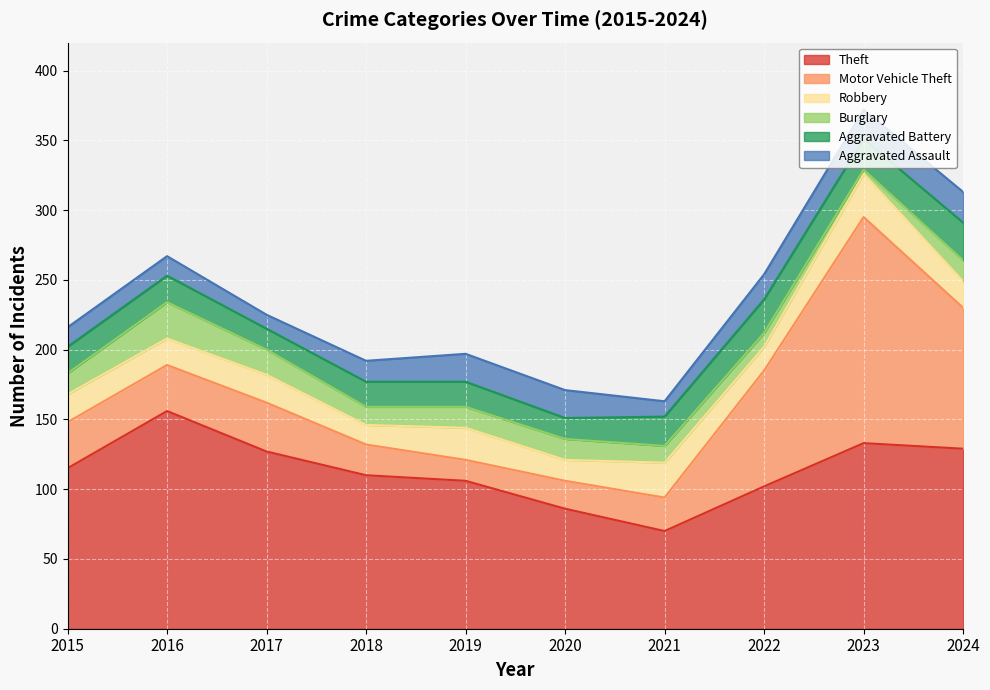

In Theft, how many points are higher than both neighbors (excluding endpoints)?

2